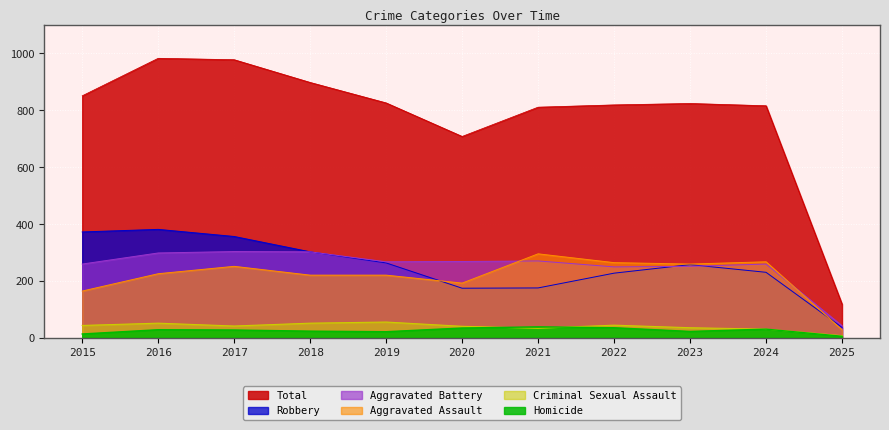

Between 2019 and 2022, which series saw the biggest shift?

Aggravated Assault